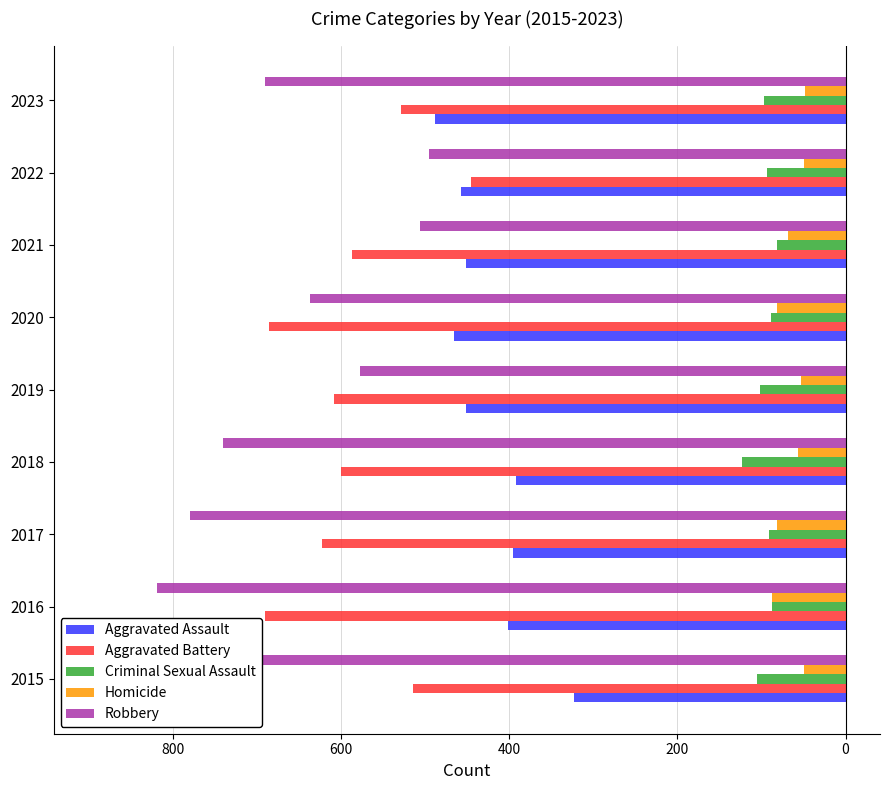

What are all the series names shown in the legend?

Aggravated Assault, Aggravated Battery, Criminal Sexual Assault, Homicide, Robbery